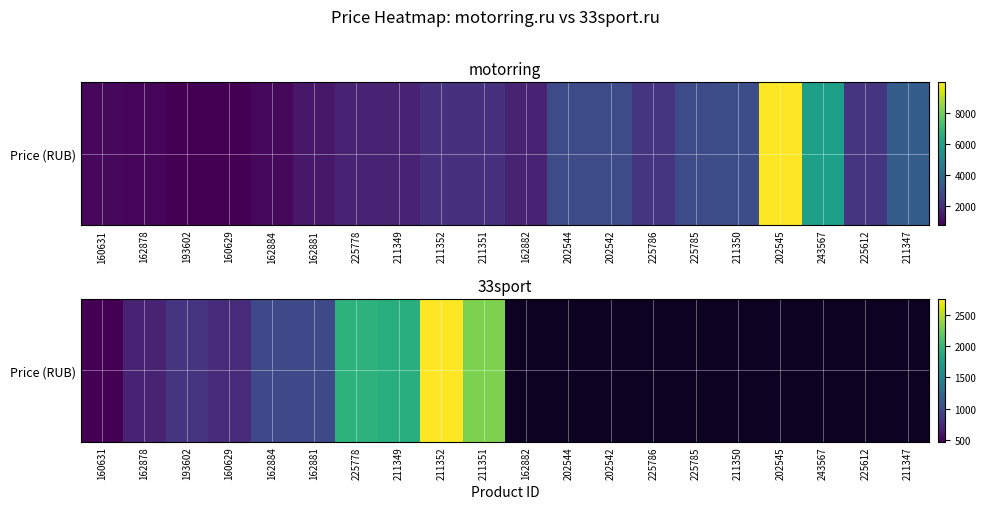

Count the number of data series in this chart.

1